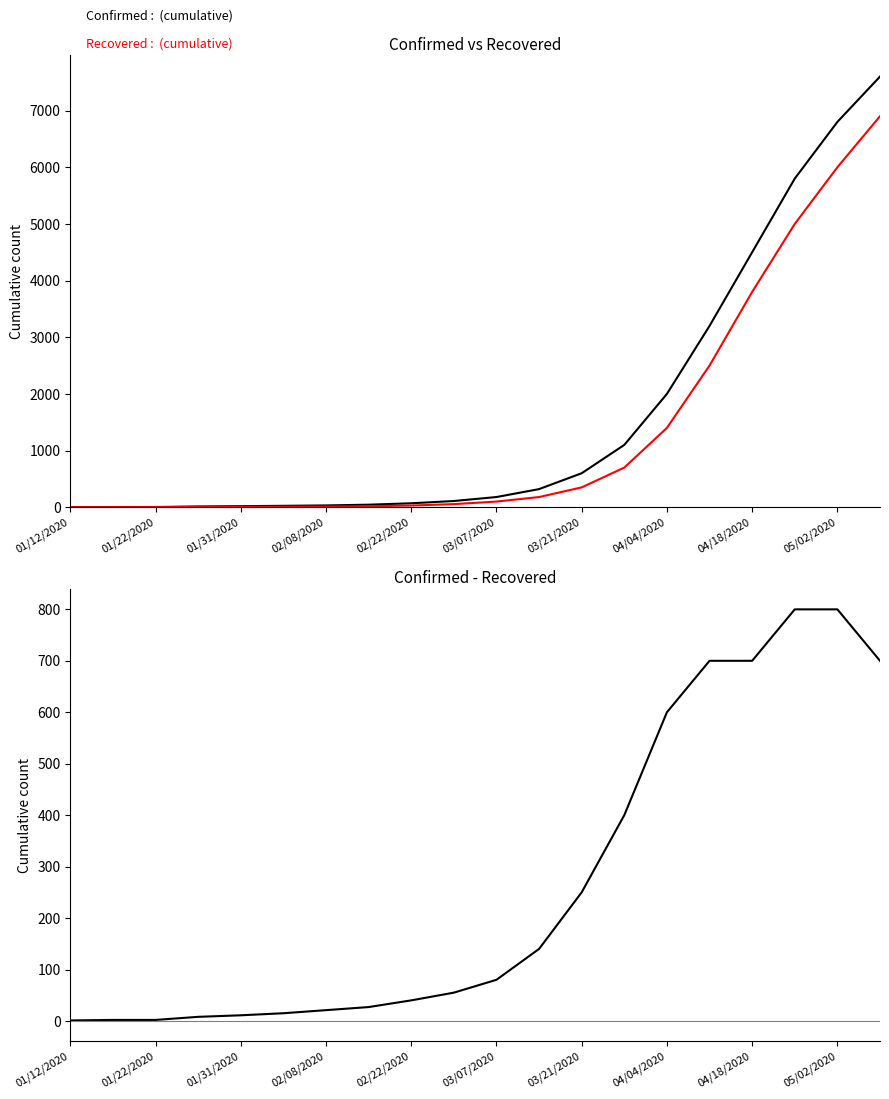

Which category has the highest value across all series?

19